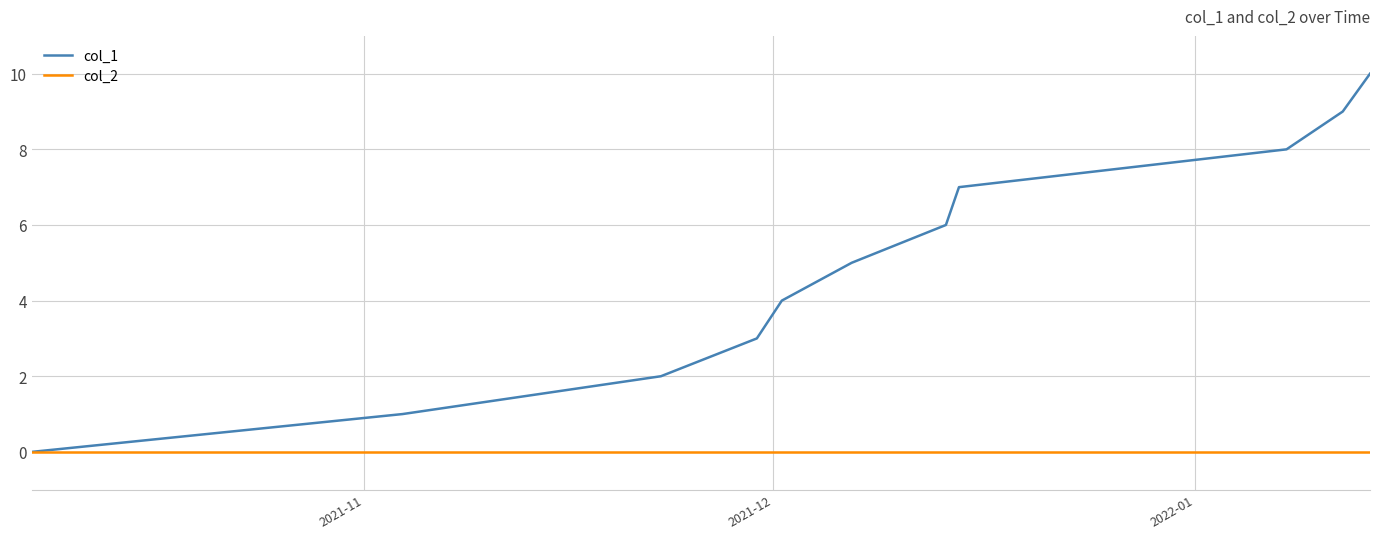

Is this an area chart (filled region under the line)?

No